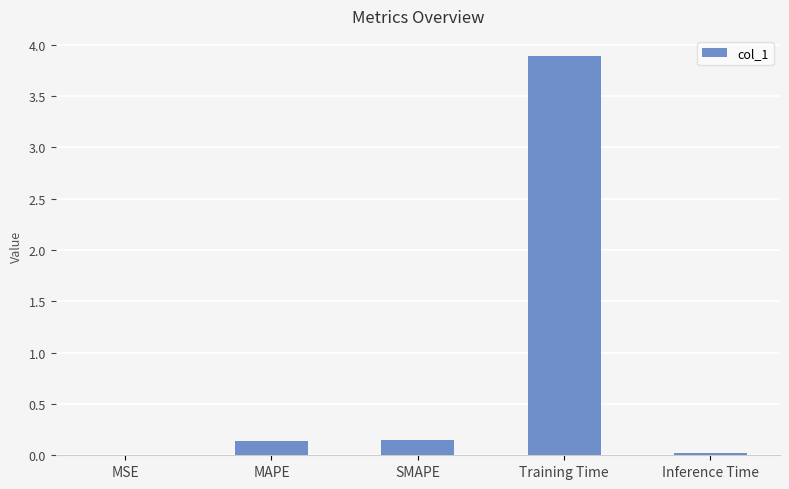

What is the average value?

0.8